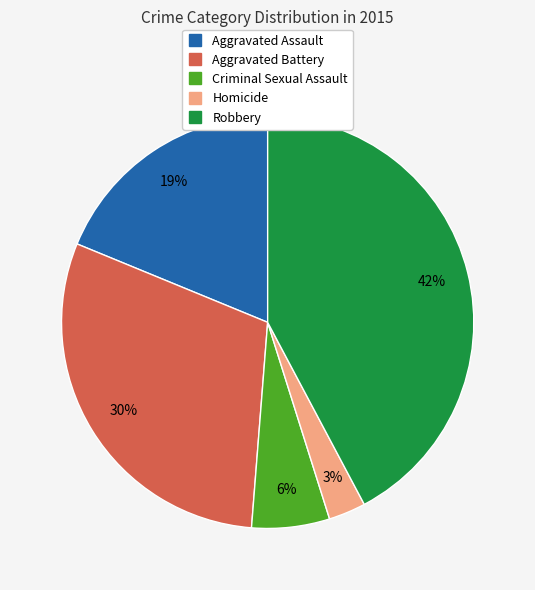

Is there any slice that represents more than half of the pie?

No